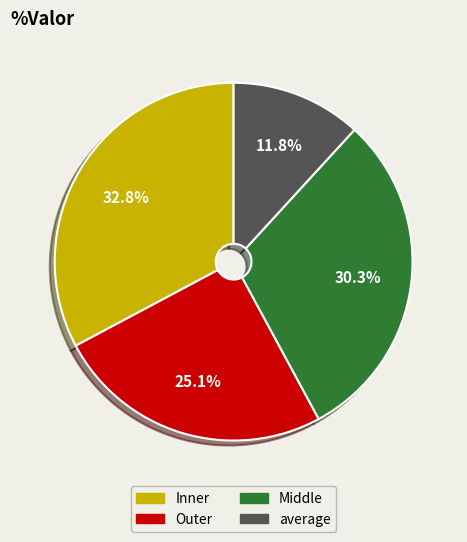

Is there any slice that represents more than half of the pie?

No